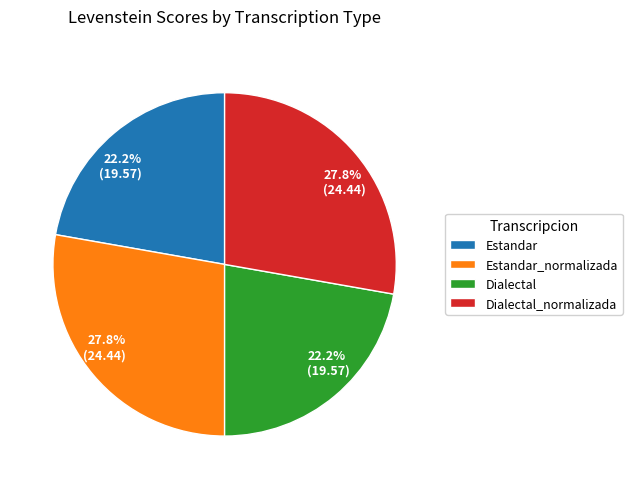

Count the number of slices in the pie.

4